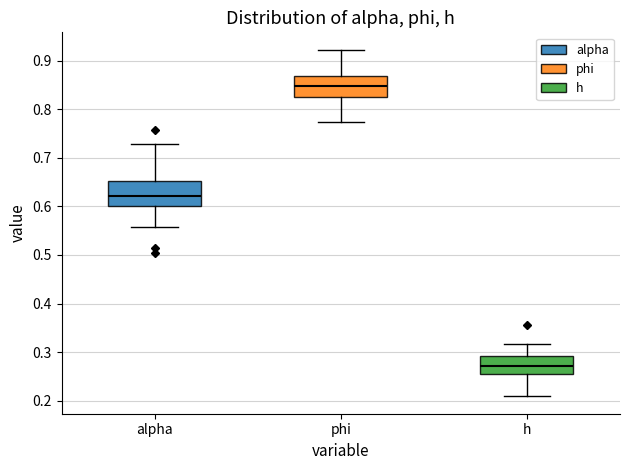

Reading left to right, transcribe this box plot: for each box, give where its median line is, the range the box spans, and where its two whiskers end, as read against the y-axis. The values are not printed on the chart, so give them approximately, as read against the axis.

alpha: median 0.62, box 0.60 to 0.65, whiskers 0.56 to 0.73
phi: median 0.85, box 0.83 to 0.87, whiskers 0.77 to 0.92
h: median 0.27, box 0.25 to 0.29, whiskers 0.21 to 0.32